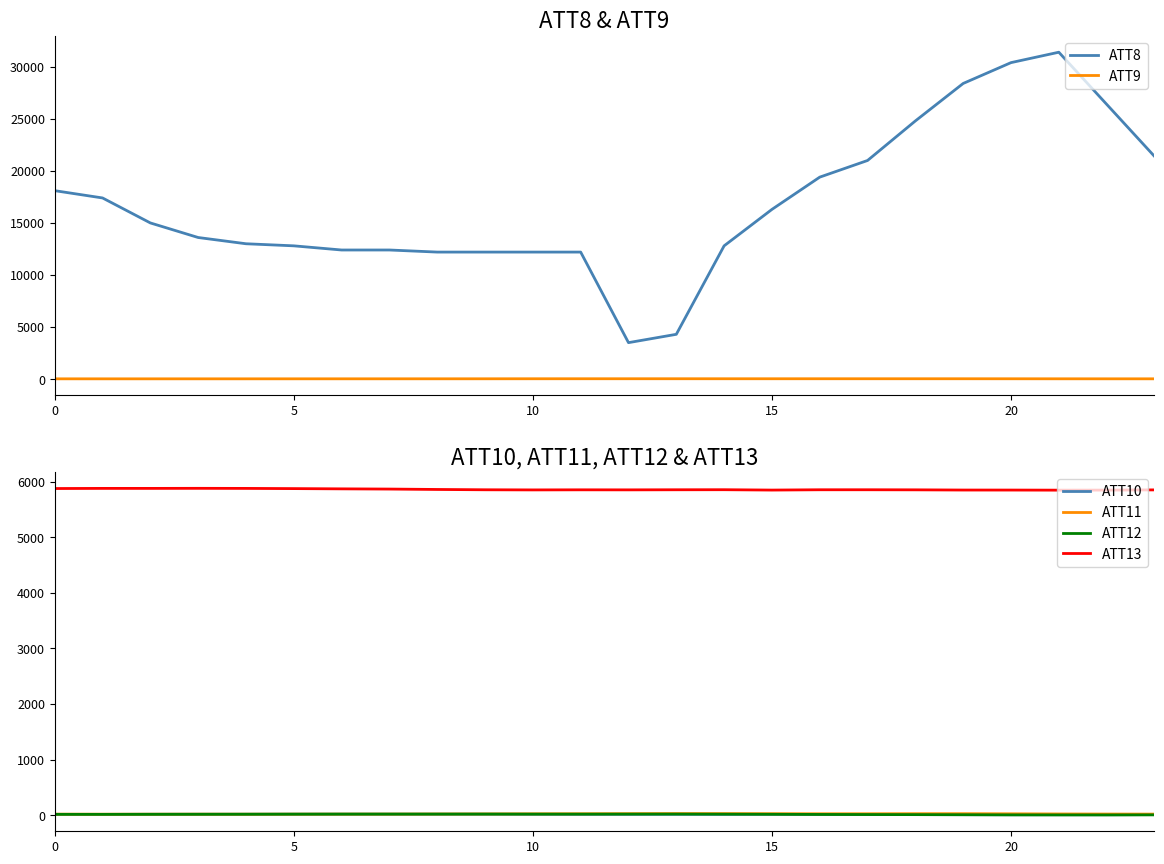

What are all the series names shown in the legend?

ATT8, ATT9, ATT10, ATT11, ATT12, ATT13